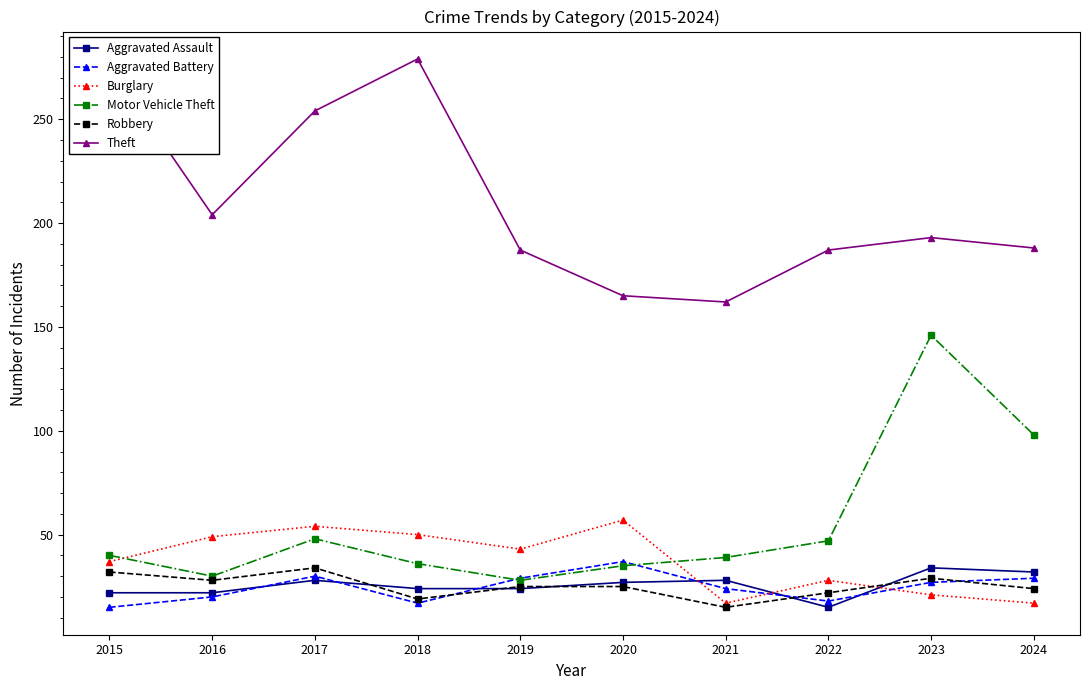

At how many categories does at least one series exceed 91?

10